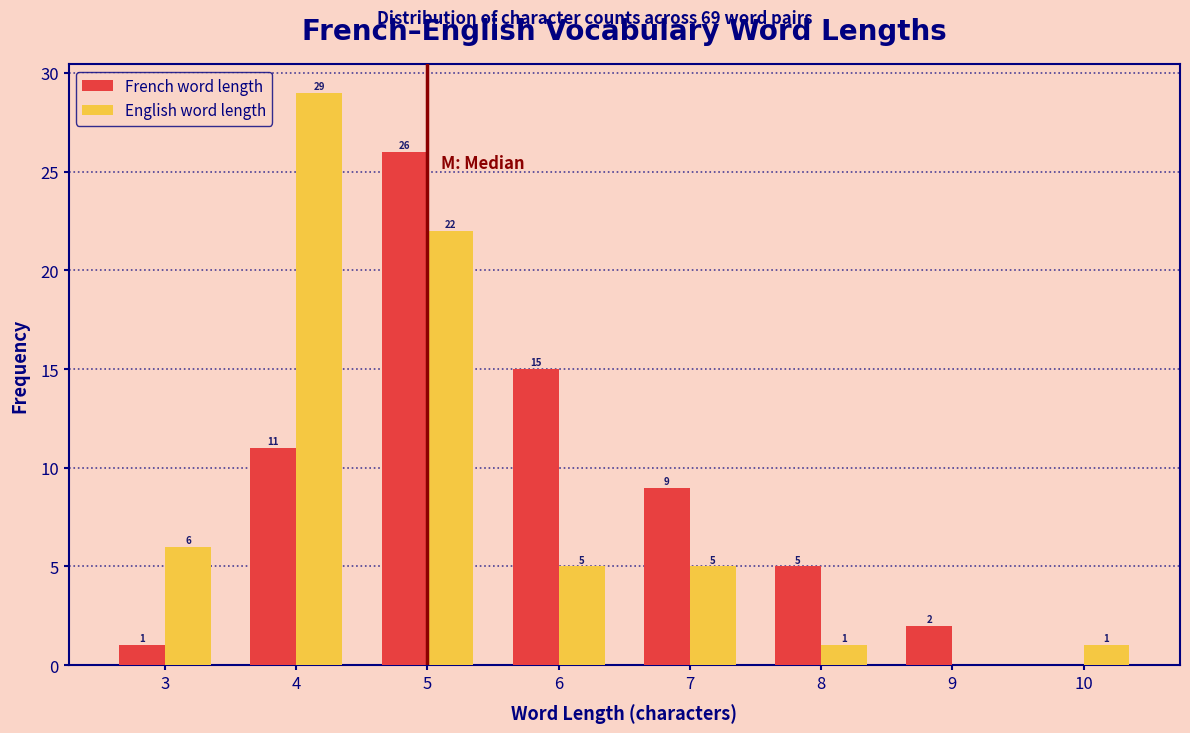

In the French word length series, which range on the x-axis has the tallest bar?

4.5 to 5.5